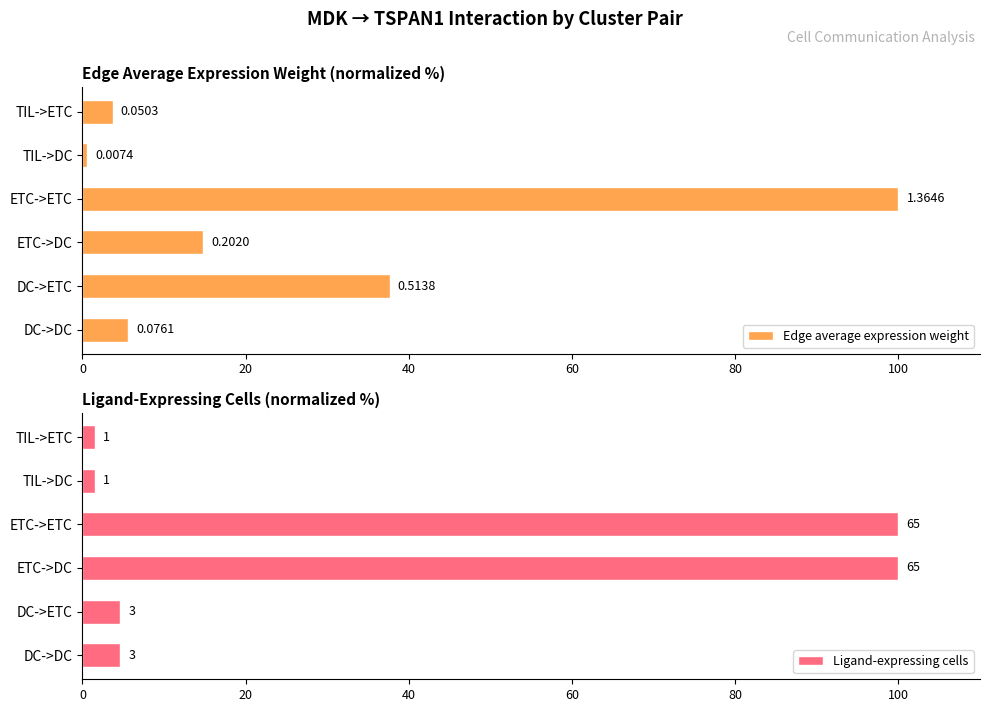

Which series has the widest spread of values?

Edge average expression weight